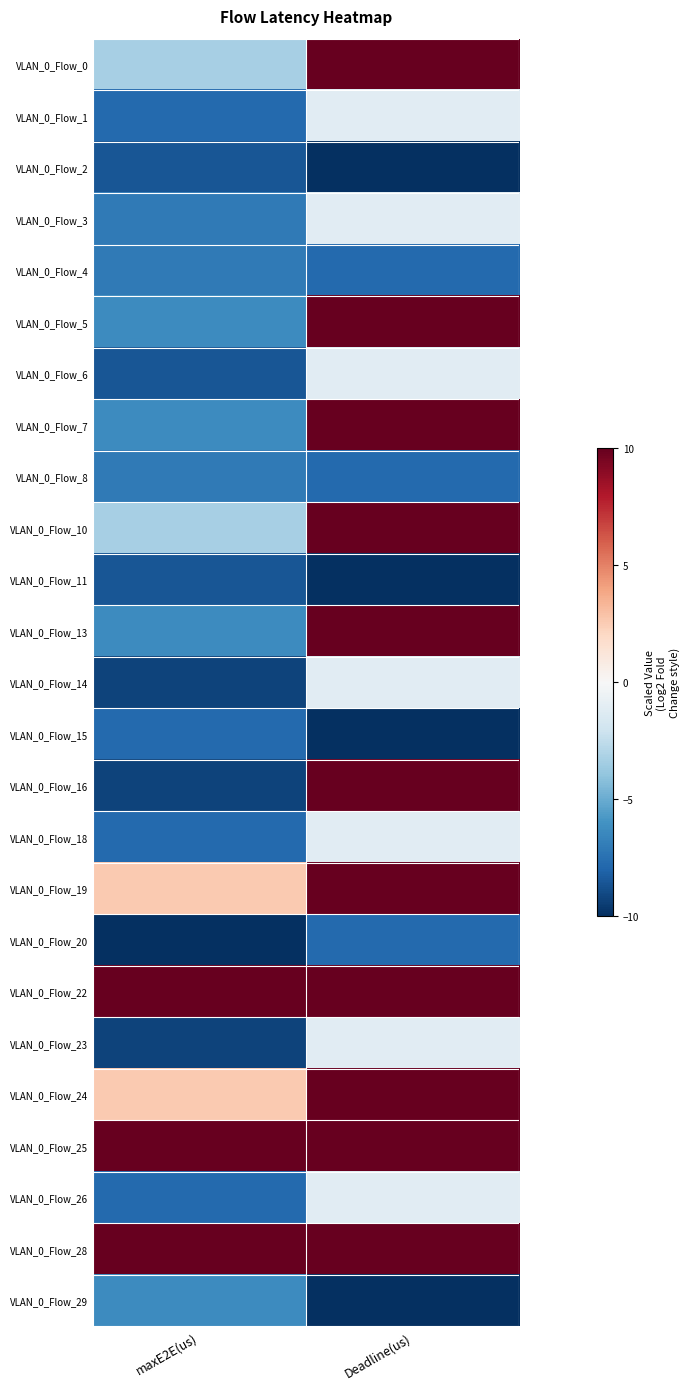

What is the difference between the highest and lowest values at maxE2E(us)?

20.0